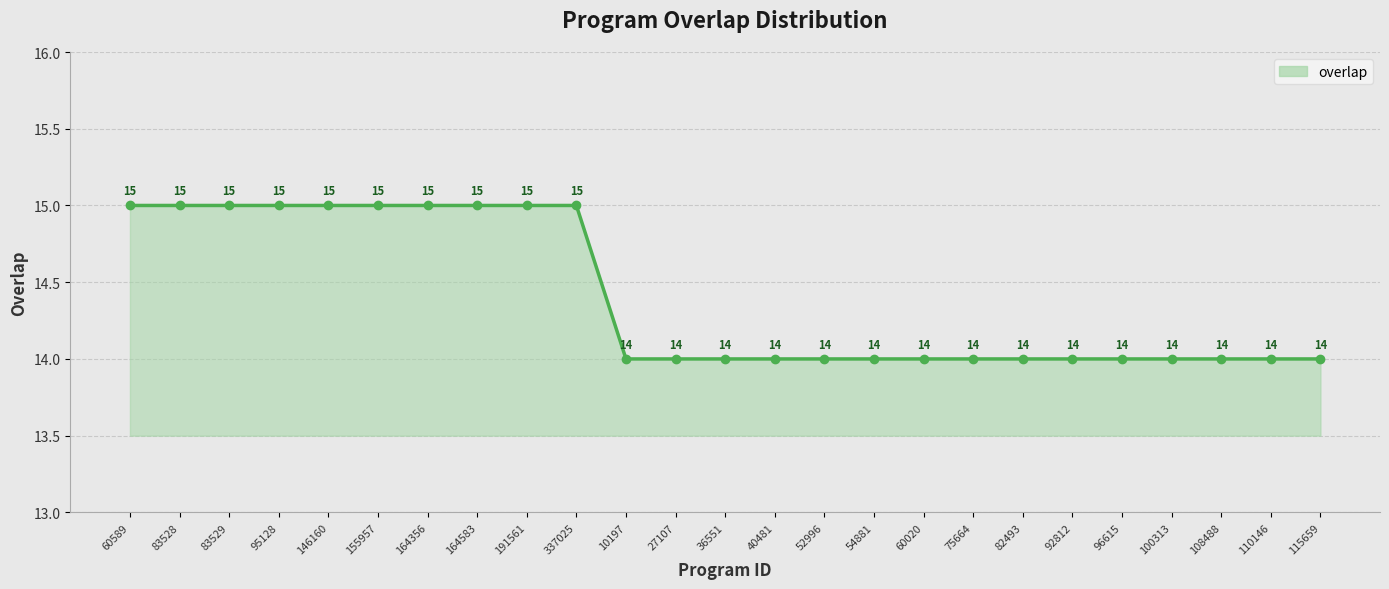

What position from the right is 95128?

22